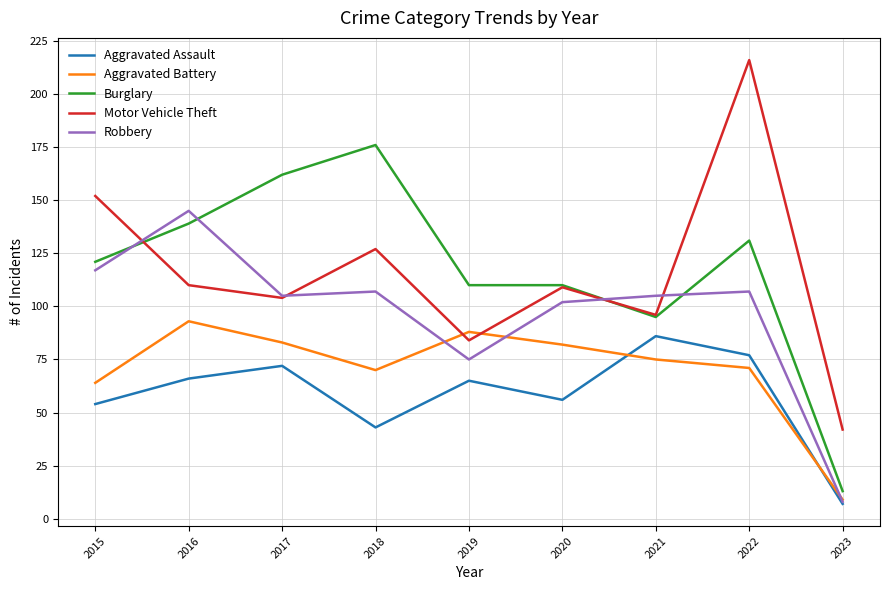

Reading left to right, extract all data points from this chart.

Aggravated Assault: 2015=54	2016=66	2017=72	2018=43	2019=65	2020=56	2021=86	2022=77	2023=7
Aggravated Battery: 2015=64	2016=93	2017=83	2018=70	2019=88	2020=82	2021=75	2022=71	2023=9
Burglary: 2015=121	2016=139	2017=162	2018=176	2019=110	2020=110	2021=95	2022=131	2023=13
Motor Vehicle Theft: 2015=152	2016=110	2017=104	2018=127	2019=84	2020=109	2021=96	2022=216	2023=42
Robbery: 2015=117	2016=145	2017=105	2018=107	2019=75	2020=102	2021=105	2022=107	2023=8